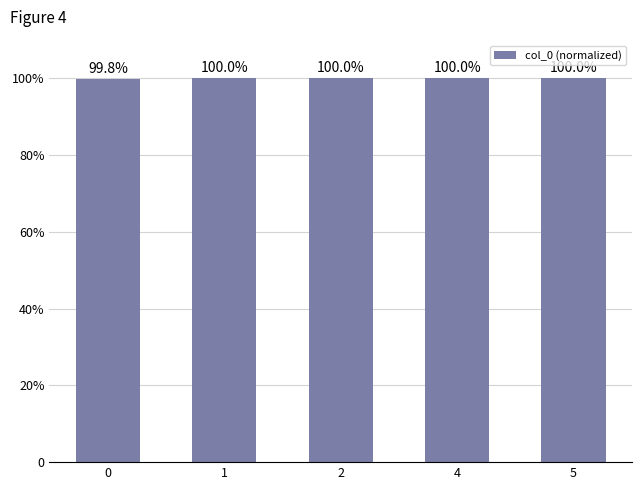

Does the chart contain any negative values?

No